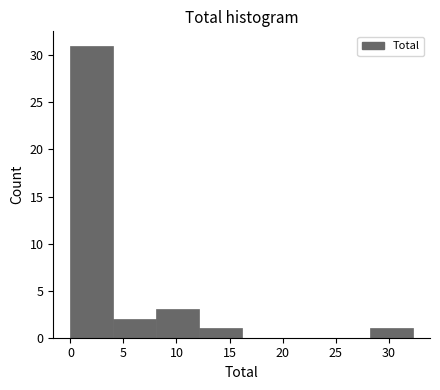

Which range on the x-axis has the tallest bar?

0.0 to 4.0